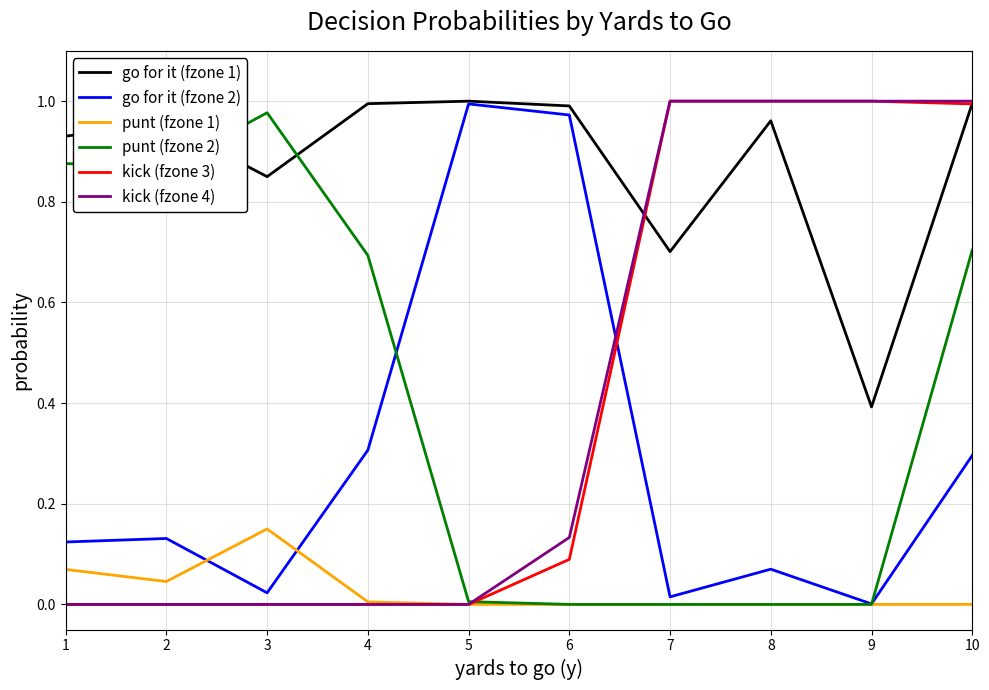

True or false: kick (fzone 4) and go for it (fzone 2) intersect in this chart.

True